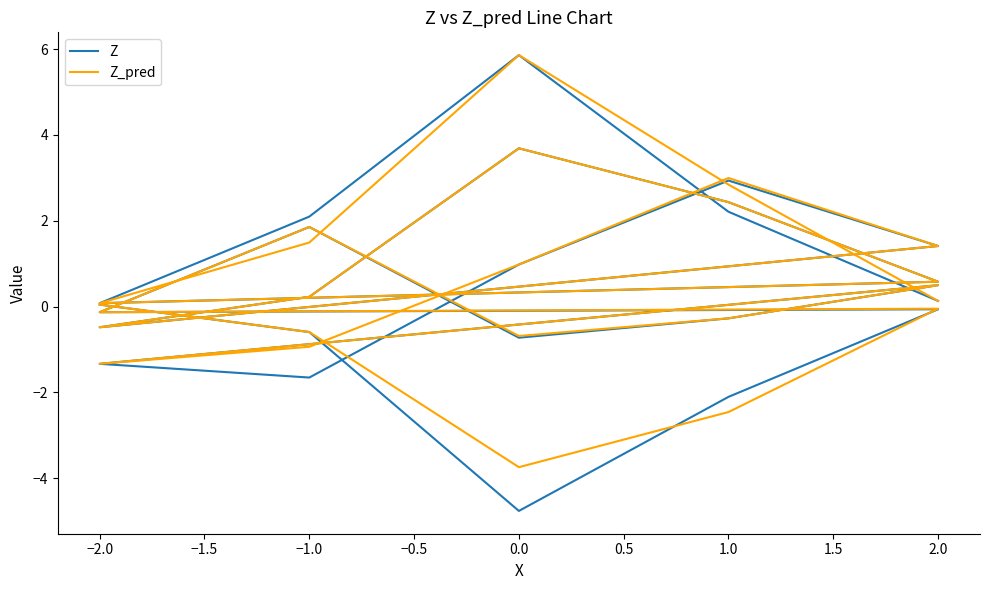

At how many categories does at least one series exceed -2?

23